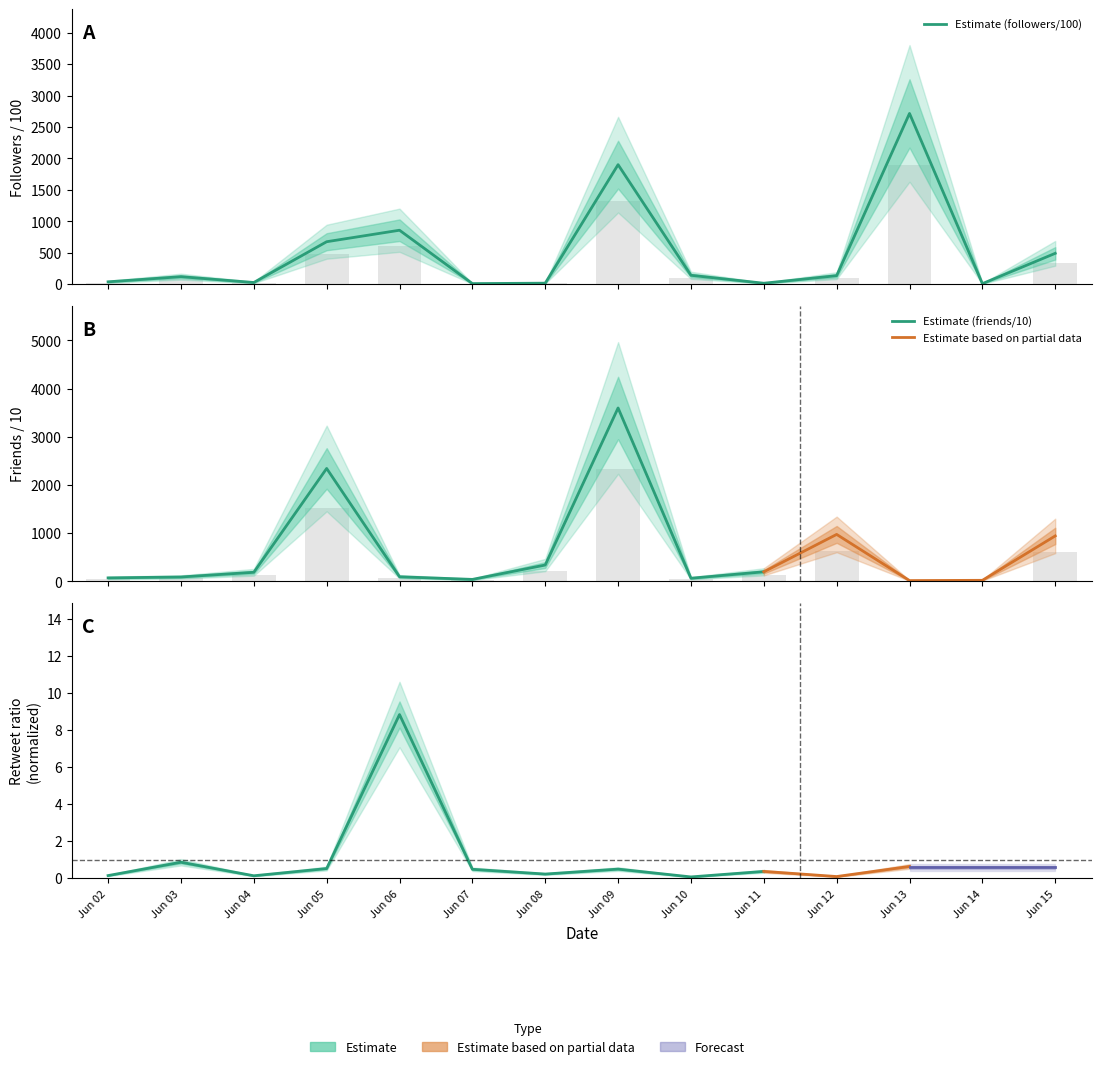

Which category has the highest value in the followers_count series?

Jun 13